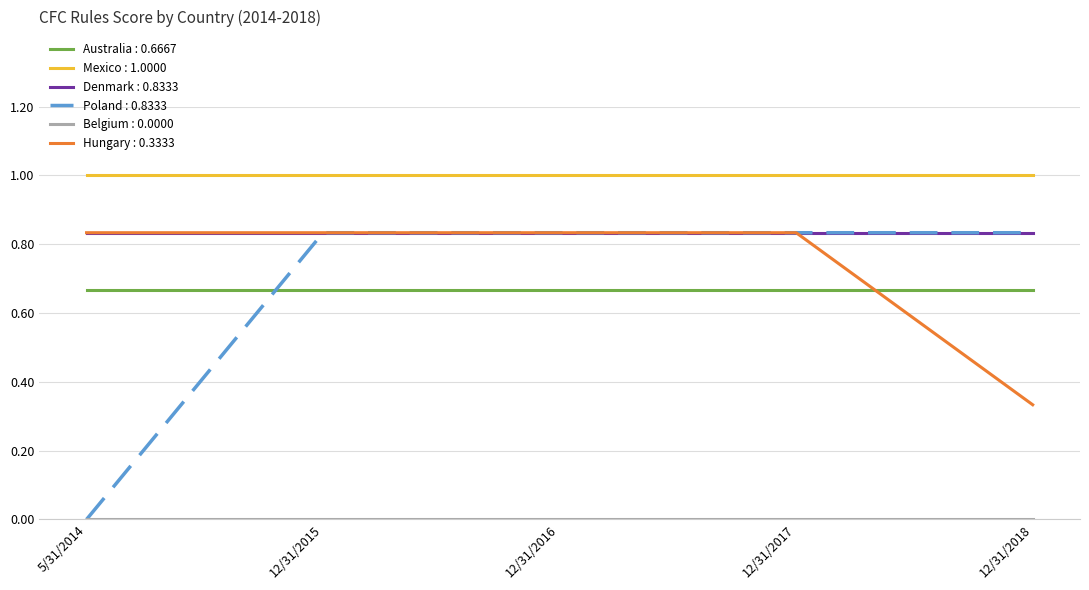

Where do Hungary : 0.3333 and Australia : 0.6667 first cross each other?

12/31/2017 and 12/31/2018